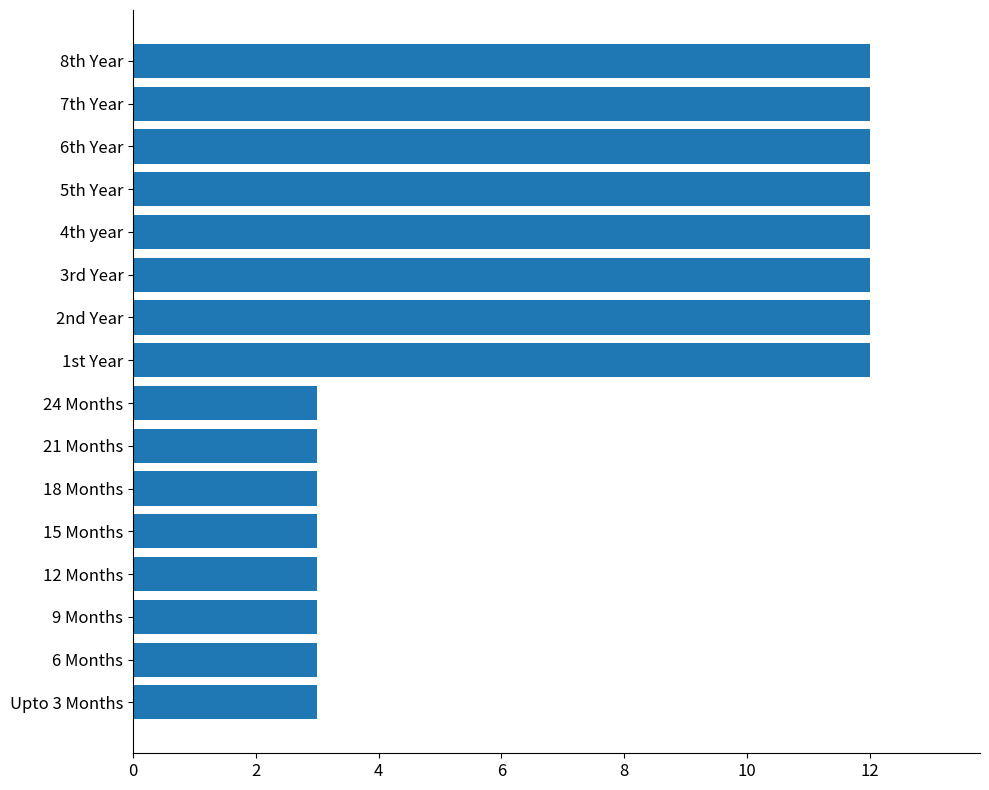

Are the bars horizontal?

Yes